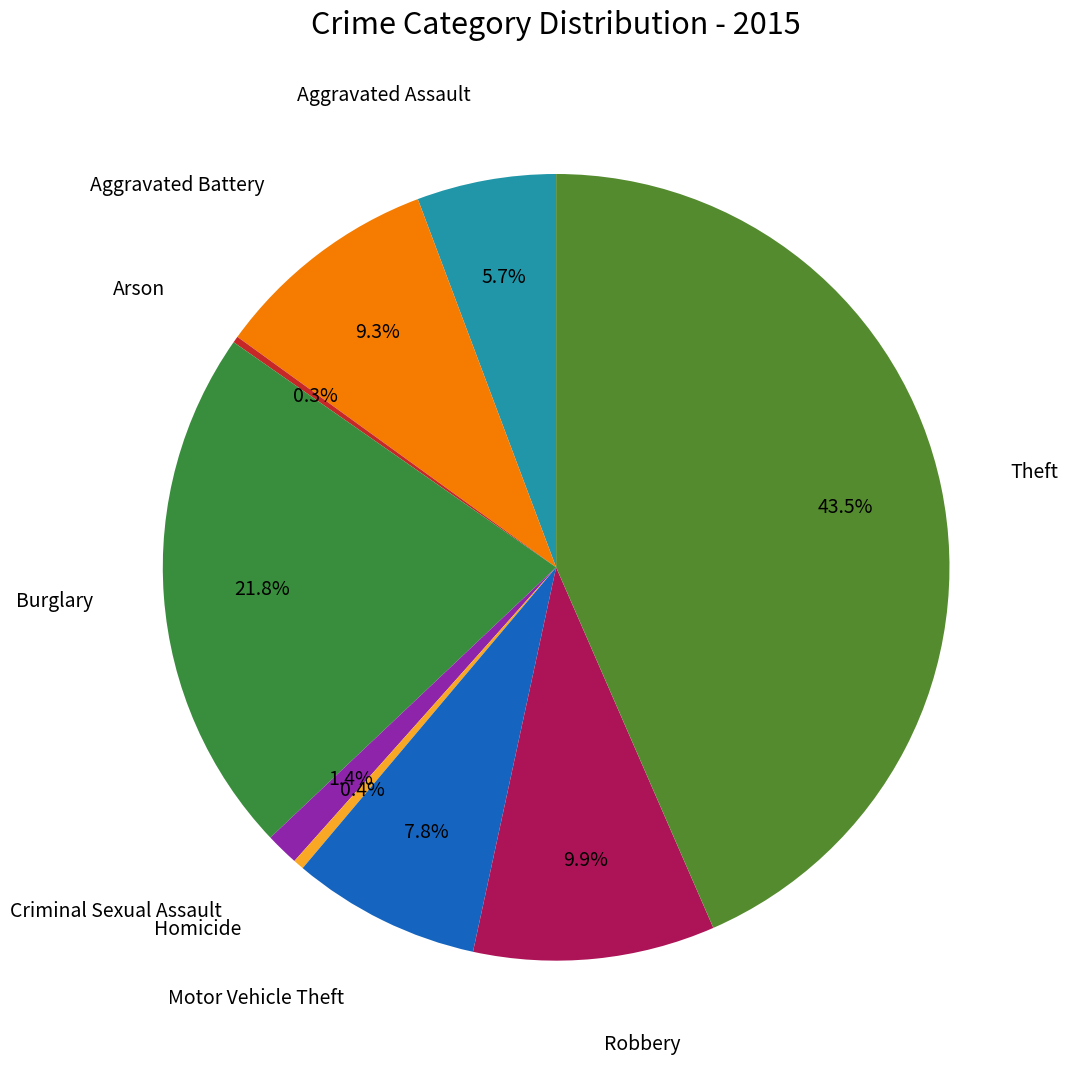

Is there a majority slice in this chart?

No